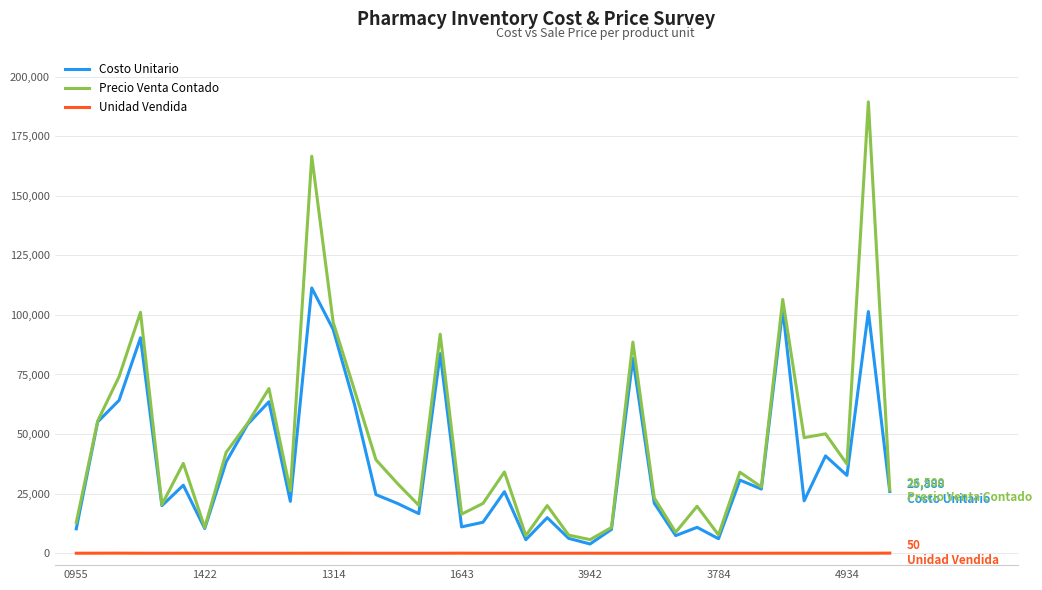

Rank the series by their average value, from lowest to highest.

Unidad Vendida, Costo Unitario, Precio Venta Contado